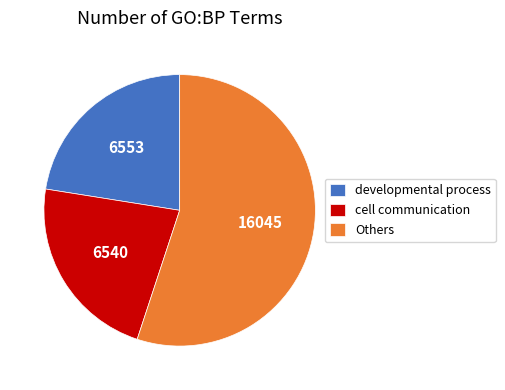

Is there a majority slice in this chart?

Yes